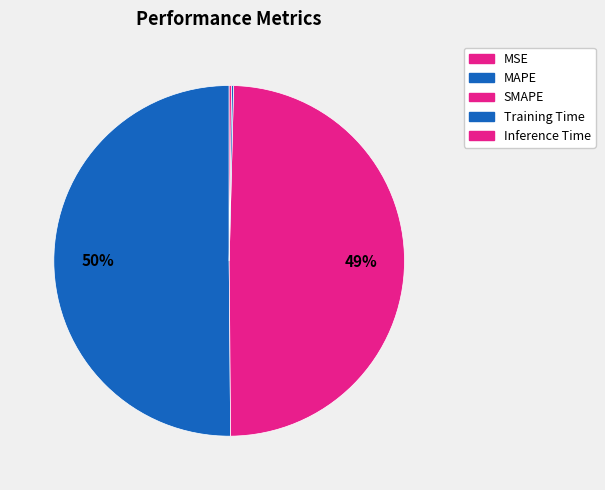

How many slices are in this pie chart?

5